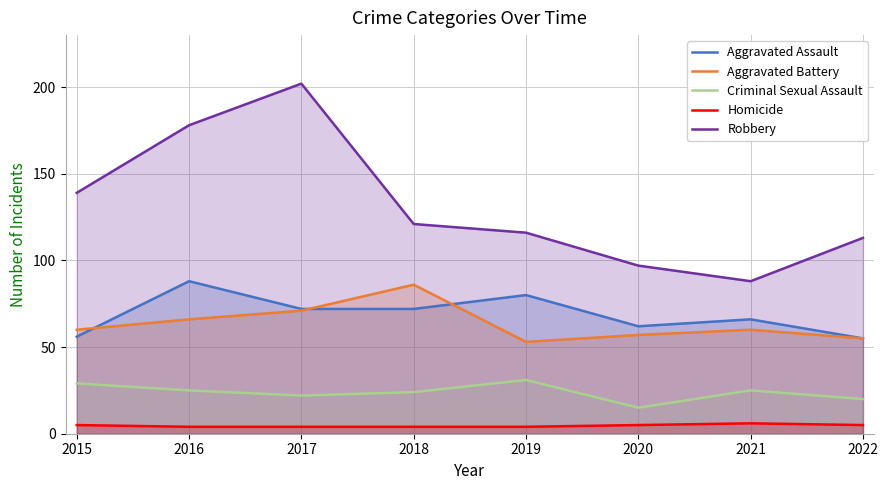

True or false: Aggravated Battery and Homicide cross at least once.

False